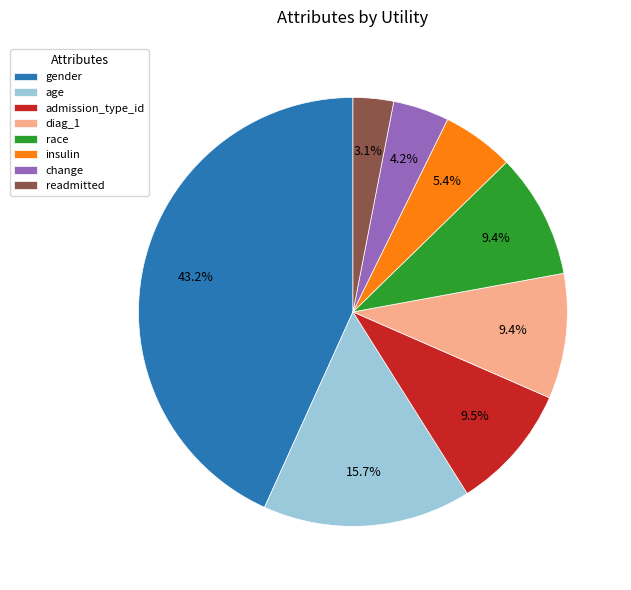

Is it true that readmitted is 3% of the pie?

True